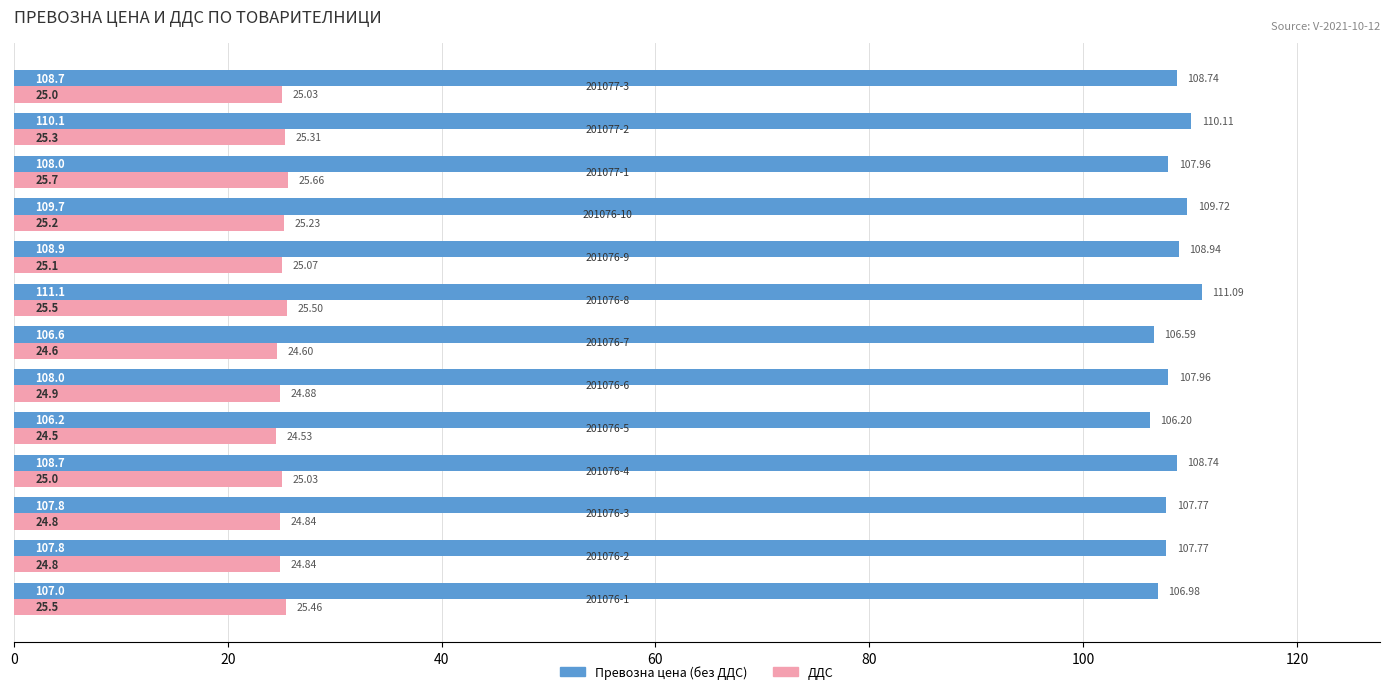

Which series has the largest total across all categories?

Превозна цена (без ДДС)